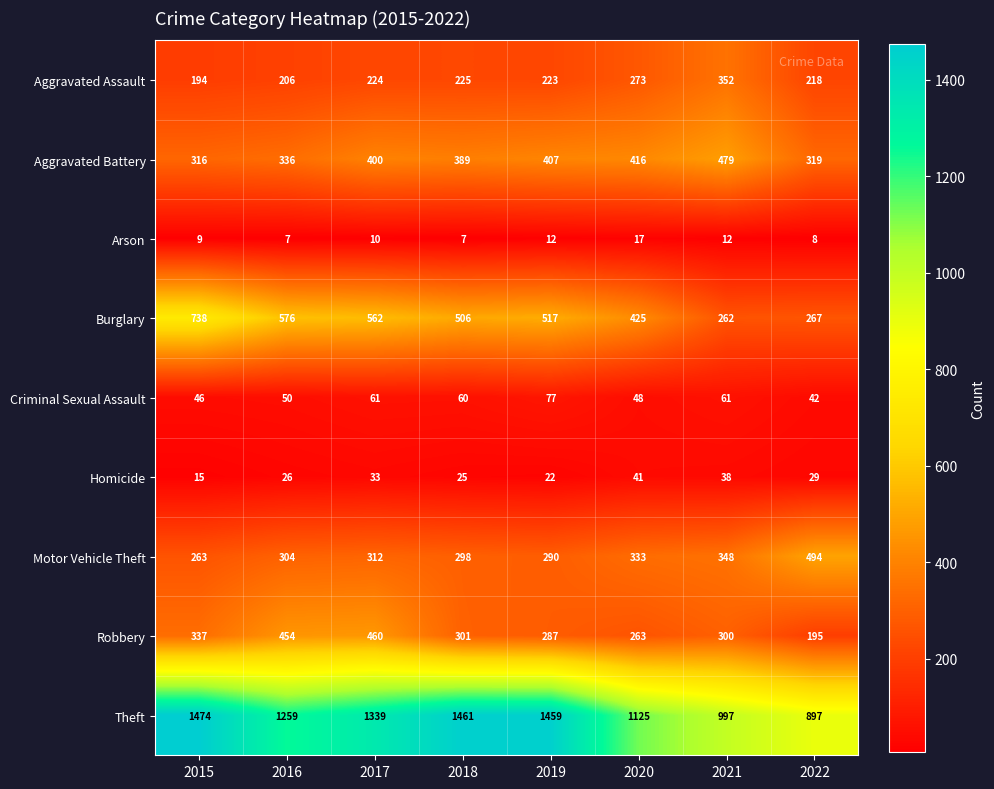

True or false: Robbery has a value of 460 at 2017.

True